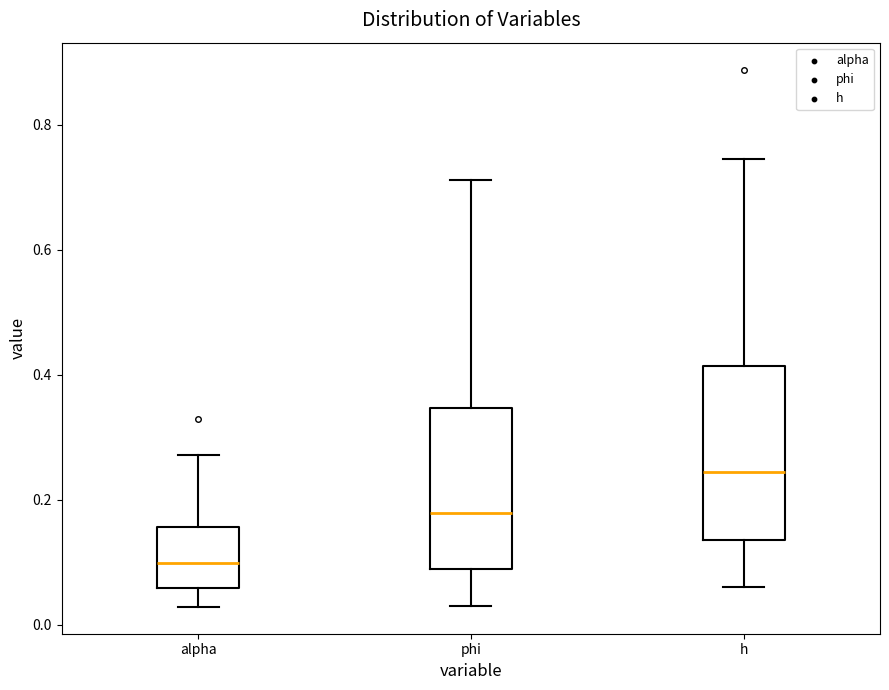

Comparing the boxes themselves (not the whiskers), which one is the tallest?

h